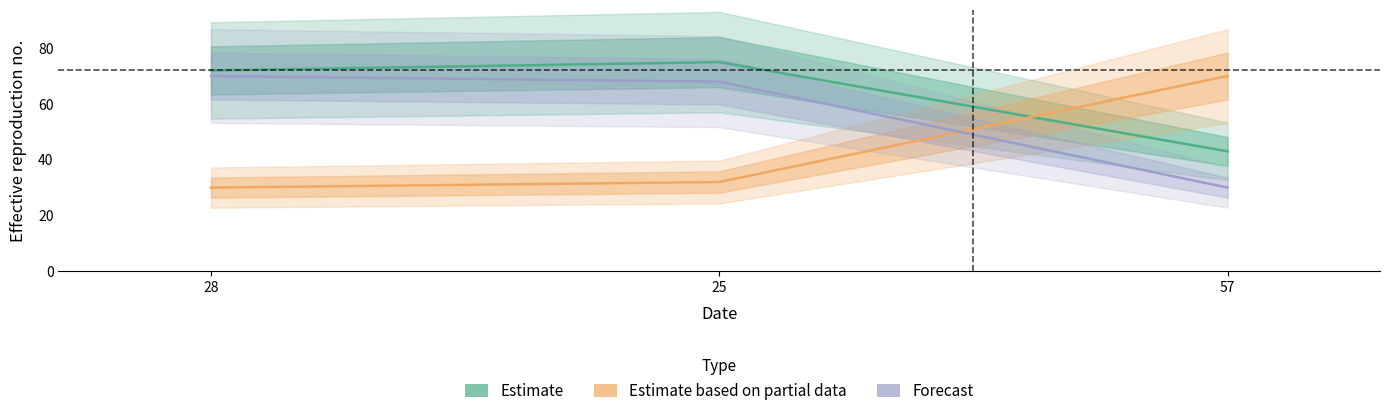

What is the difference between the highest and lowest values at 57?

40